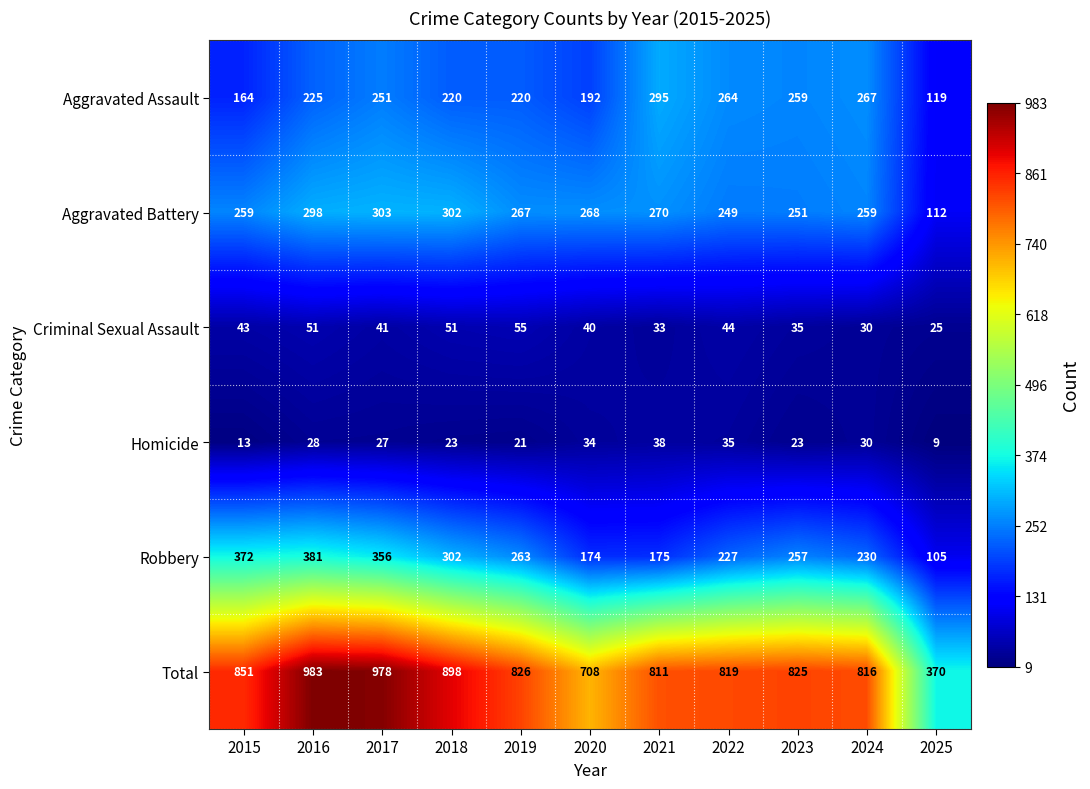

The value of Robbery at 2021 is 265. True or false?

False